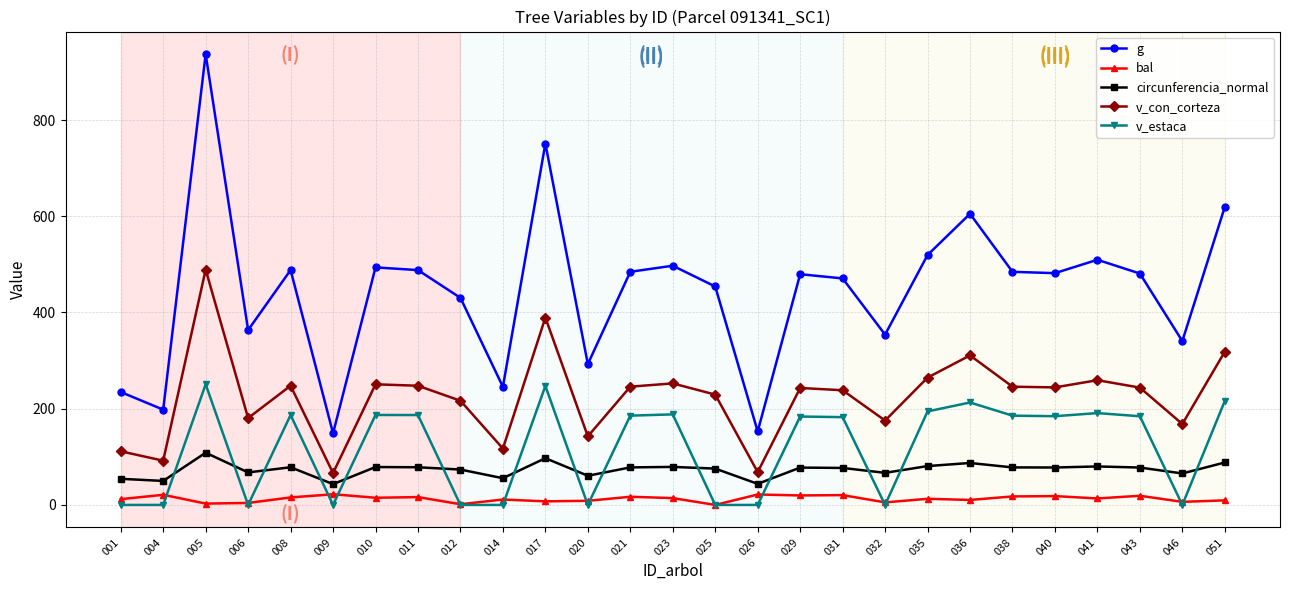

What is the spread (max minus min) of values at 036?

594.8